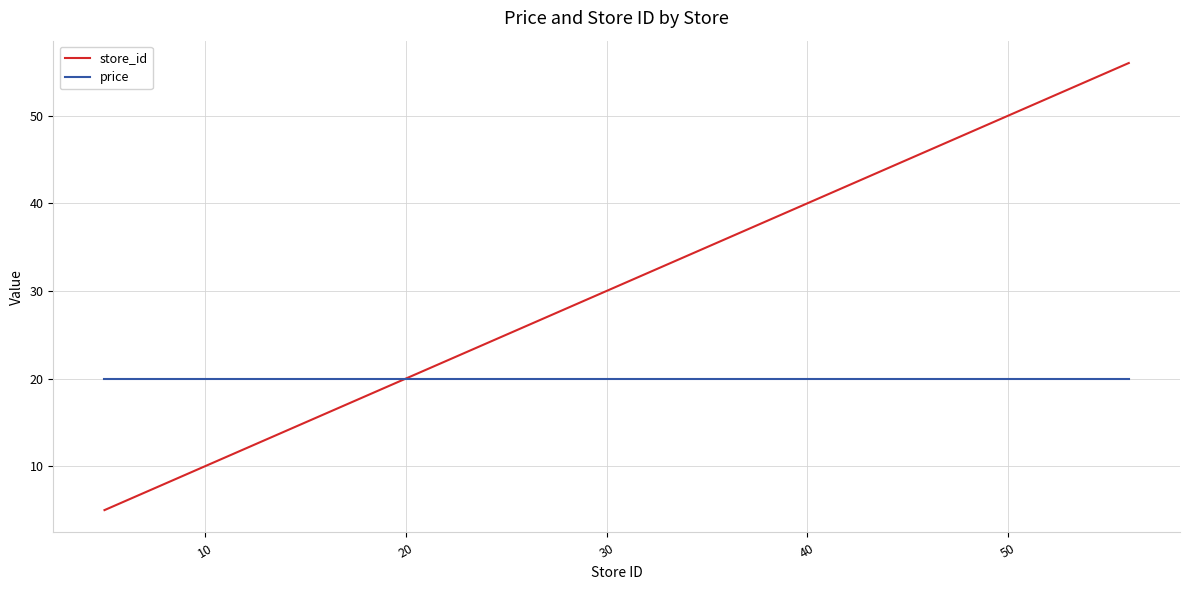

Which series has the largest range (max minus min)?

store_id